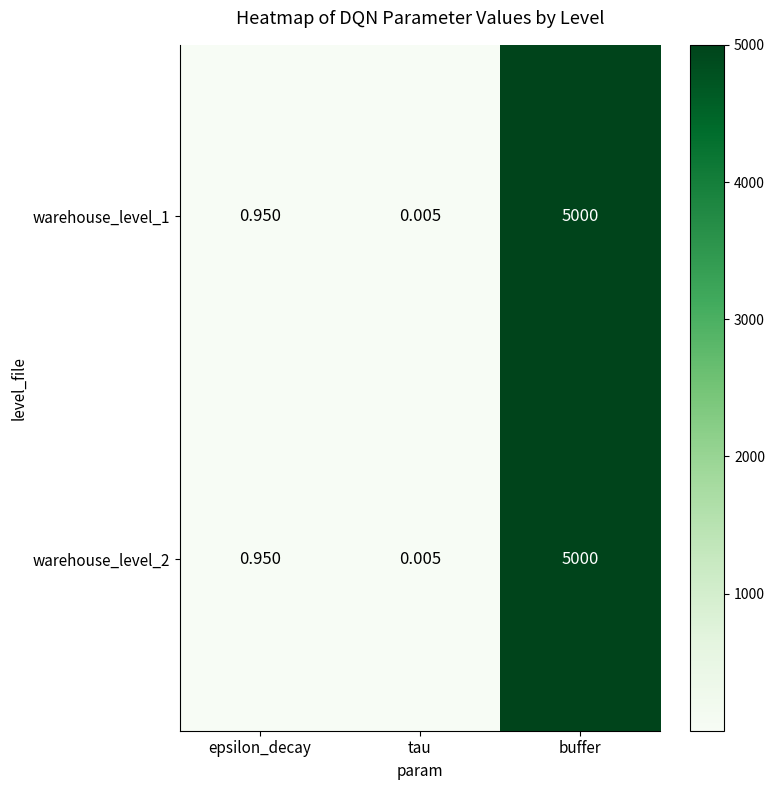

At which category does the chart reach its peak across all series?

buffer